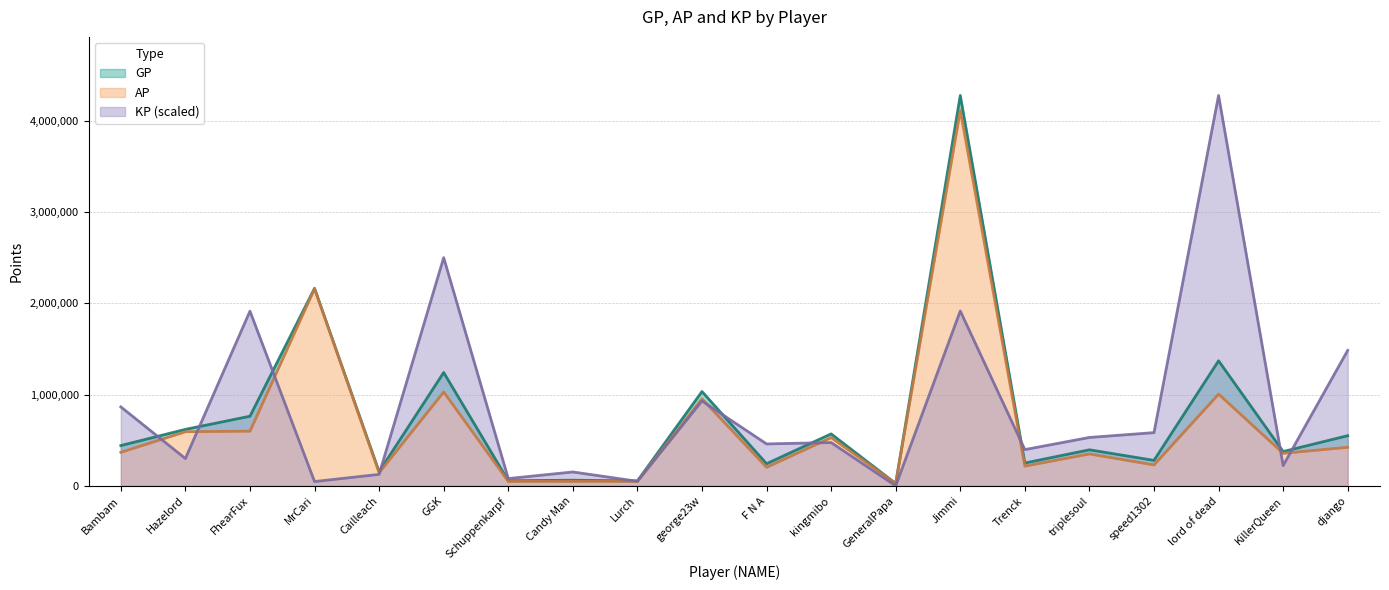

True or false: AP and GP intersect in this chart.

False